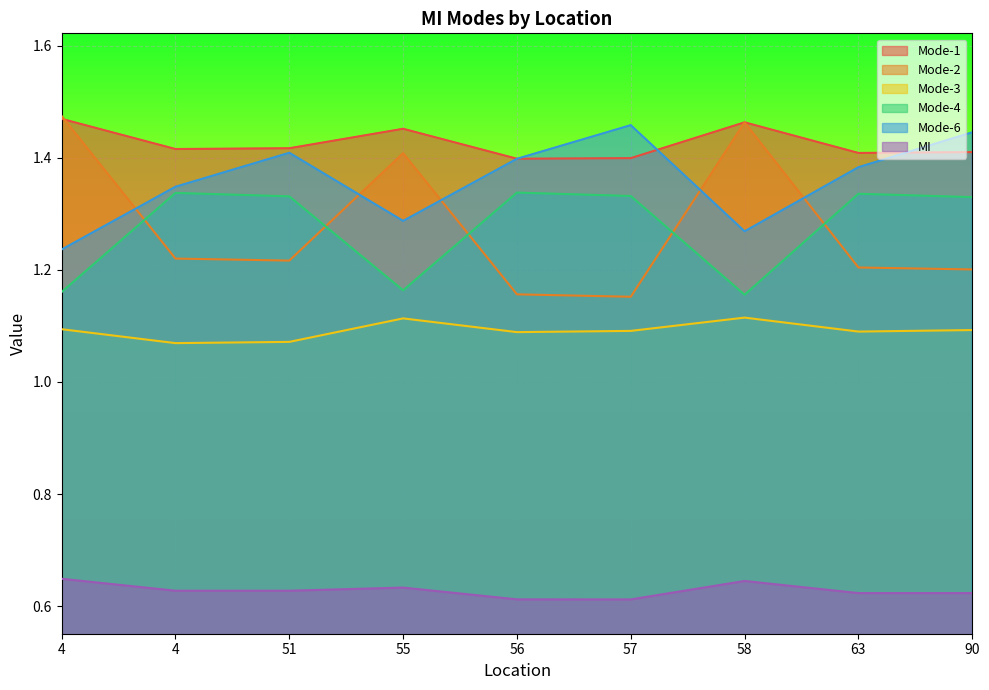

At which label does Mode-2 reach its minimum?

57